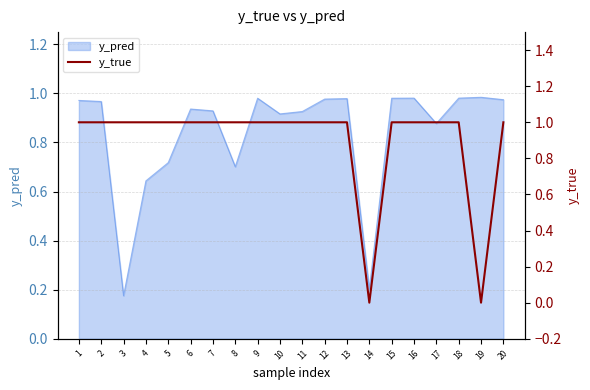

At which label is y_pred closest to 0?

3